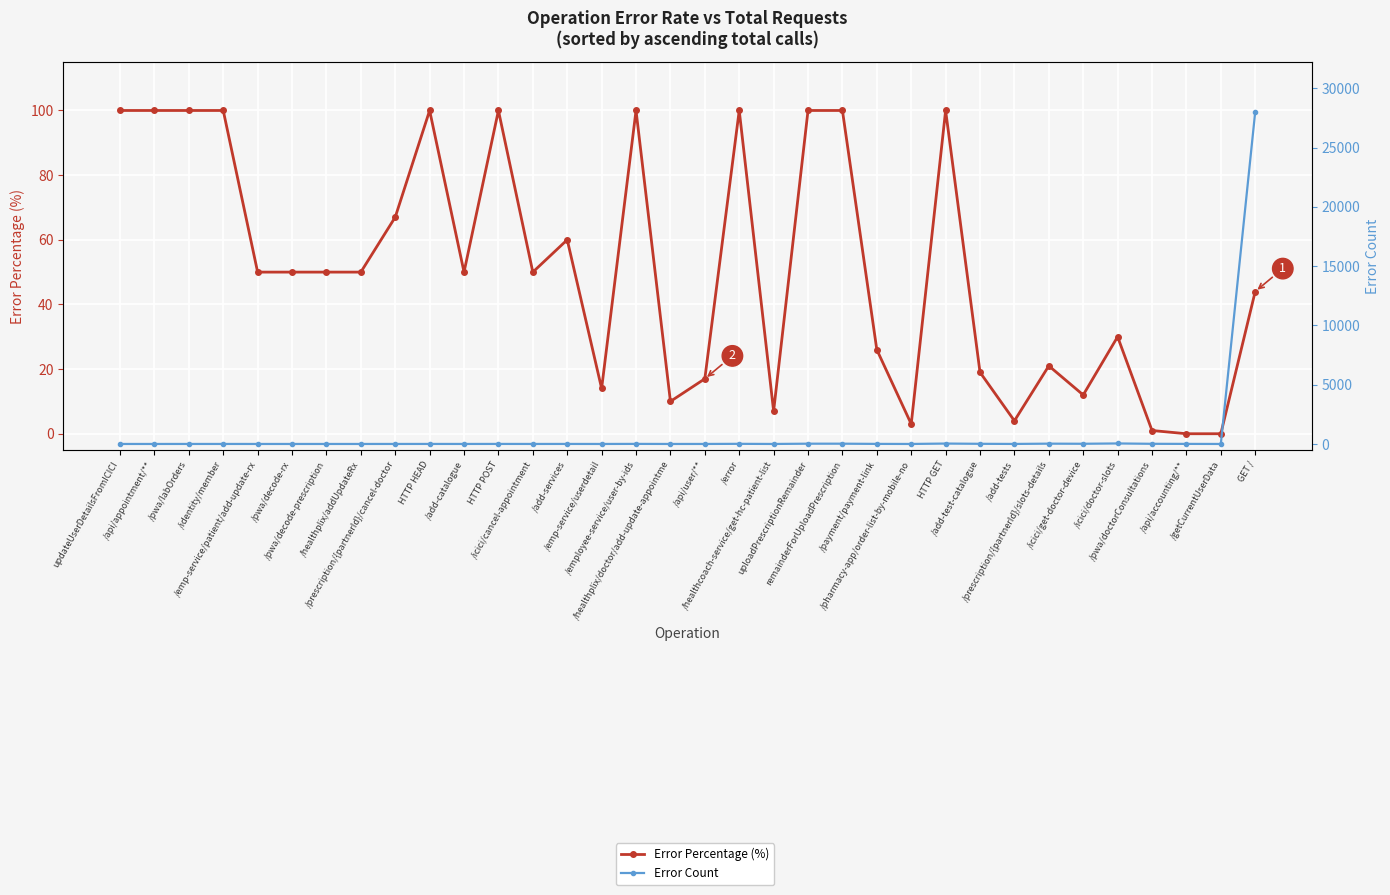

What is the label of the 26th point from the right?

/prescription/{partnerId}/cancel-doctor